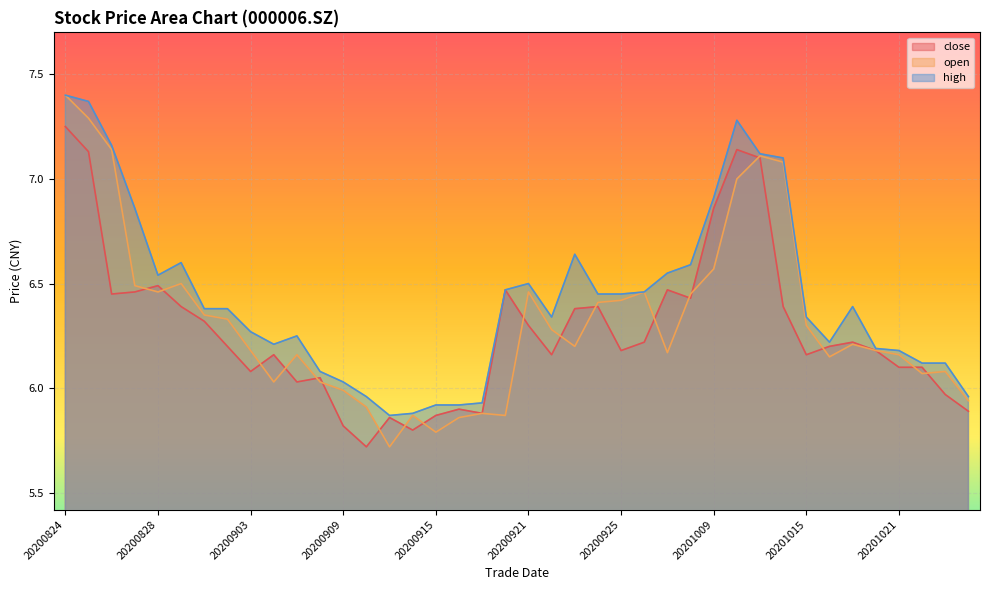

Reading left to right, list all the values displayed in this chart.

close: 7.2	7.1	6.5	6.5	6.5	6.4	6.3	6.2	6.1	6.2	6.0	6.0	5.8	5.7	5.9	5.8	5.9	5.9	5.9	6.5	6.3	6.2	6.4	6.4	6.2	6.2	6.5	6.4	6.9	7.1	7.1	6.4	6.2	6.2	6.2	6.2	6.1	6.1	6.0	5.9
open: 7.4	7.3	7.1	6.5	6.5	6.5	6.3	6.3	6.2	6.0	6.2	6.0	6.0	5.9	5.7	5.9	5.8	5.9	5.9	5.9	6.5	6.3	6.2	6.4	6.4	6.5	6.2	6.5	6.6	7.0	7.1	7.1	6.3	6.2	6.2	6.2	6.2	6.1	6.1	5.9
high: 7.4	7.4	7.2	6.9	6.5	6.6	6.4	6.4	6.3	6.2	6.2	6.1	6.0	6.0	5.9	5.9	5.9	5.9	5.9	6.5	6.5	6.3	6.6	6.5	6.5	6.5	6.5	6.6	6.9	7.3	7.1	7.1	6.3	6.2	6.4	6.2	6.2	6.1	6.1	6.0